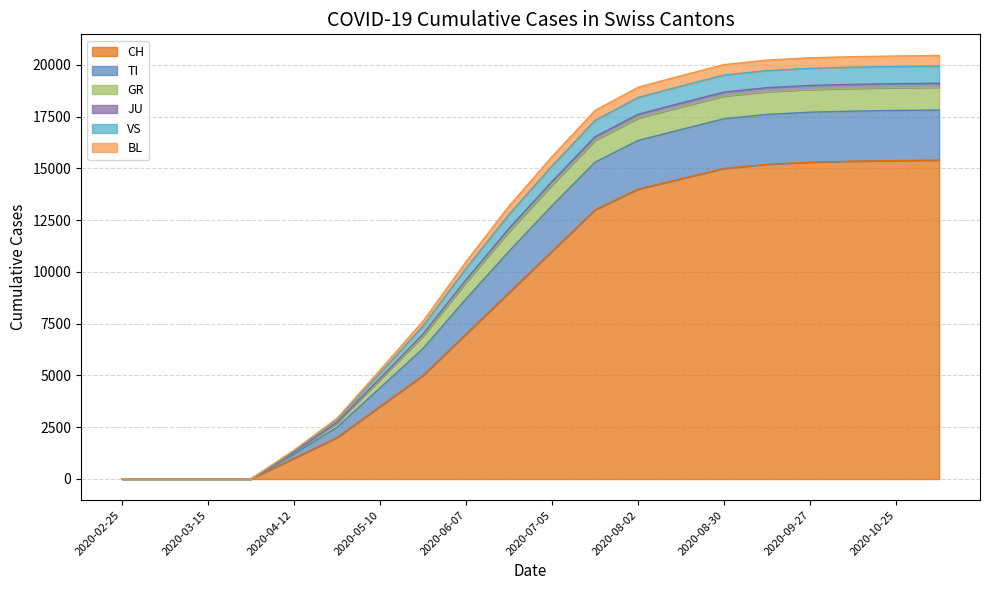

What is the maximum value for CH?

15400